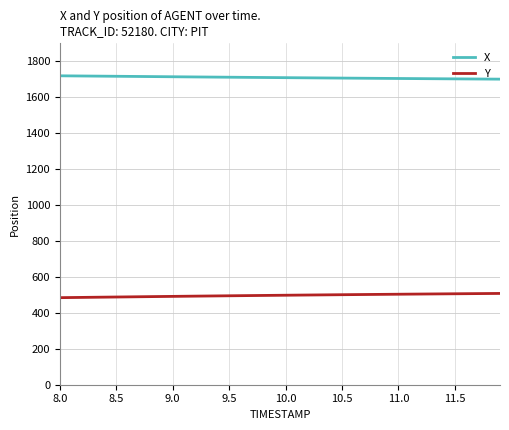

What is the maximum value for Y?

508.1